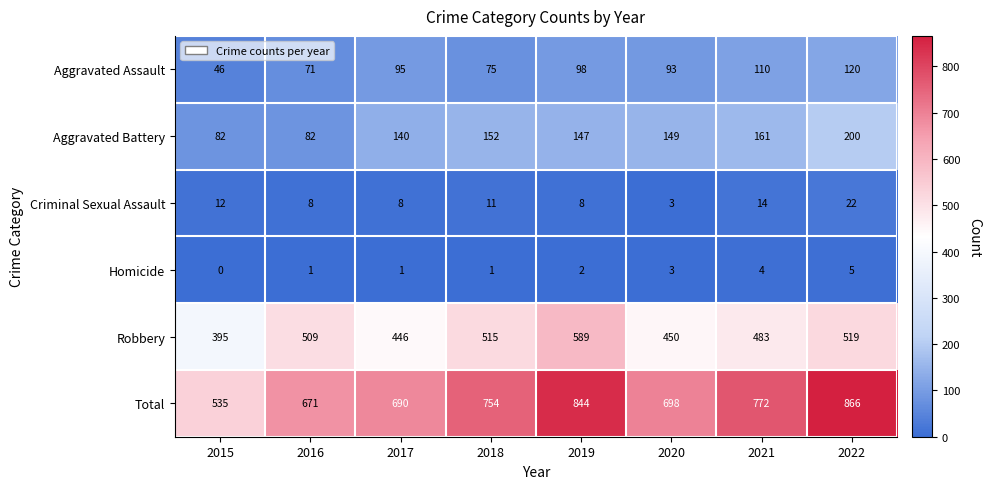

Between 2017 and 2022, which series saw the biggest shift?

Total